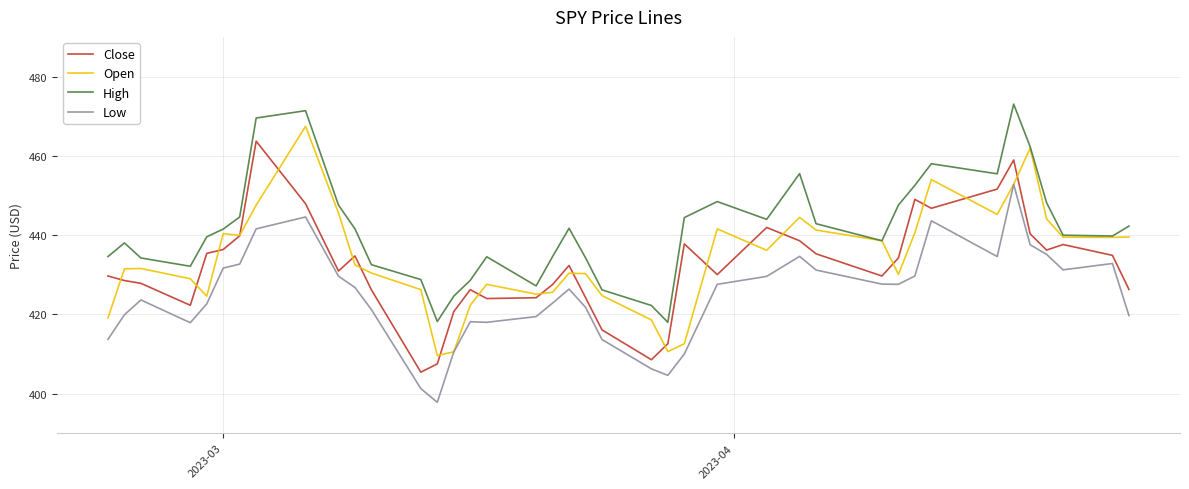

What is the minimum value for High?

418.0